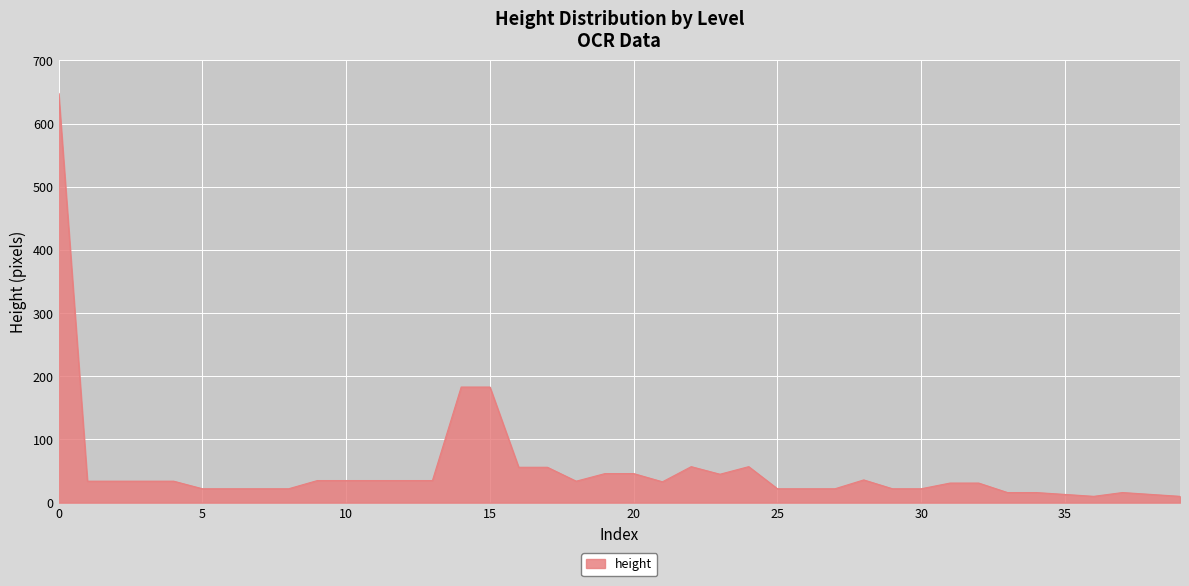

What is the greatest value displayed?

648